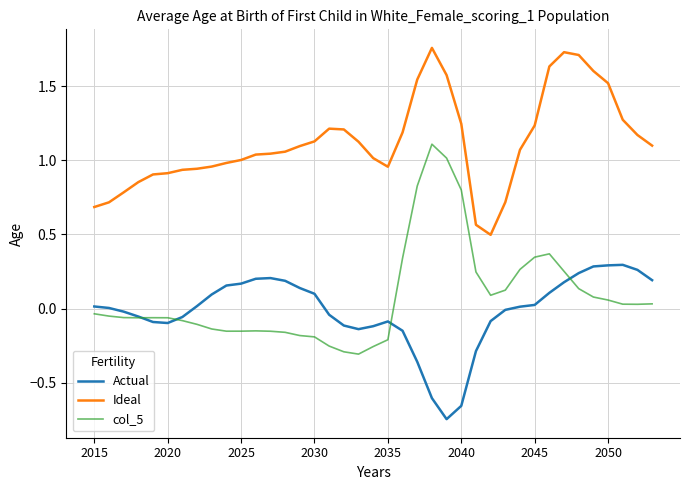

Which series has the largest total across all categories?

Ideal